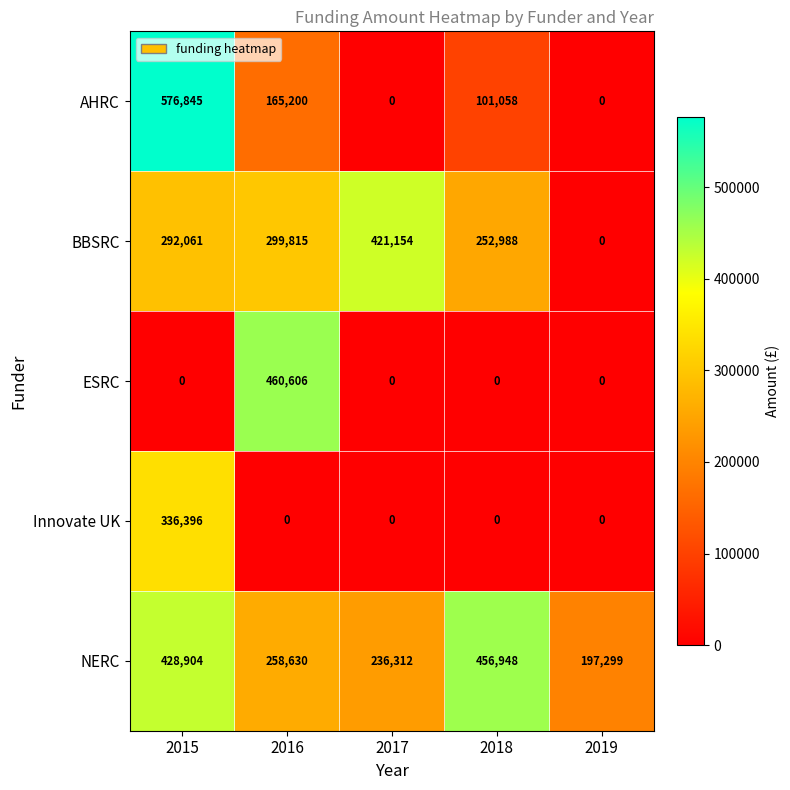

Is it true that Innovate UK equals 0 at 2019?

True